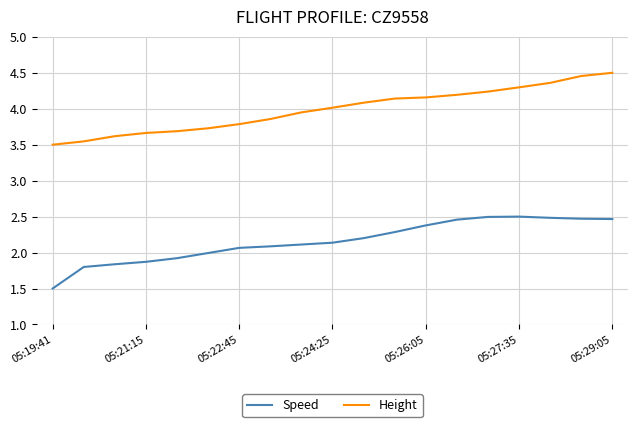

True or false: Height and Speed intersect in this chart.

False